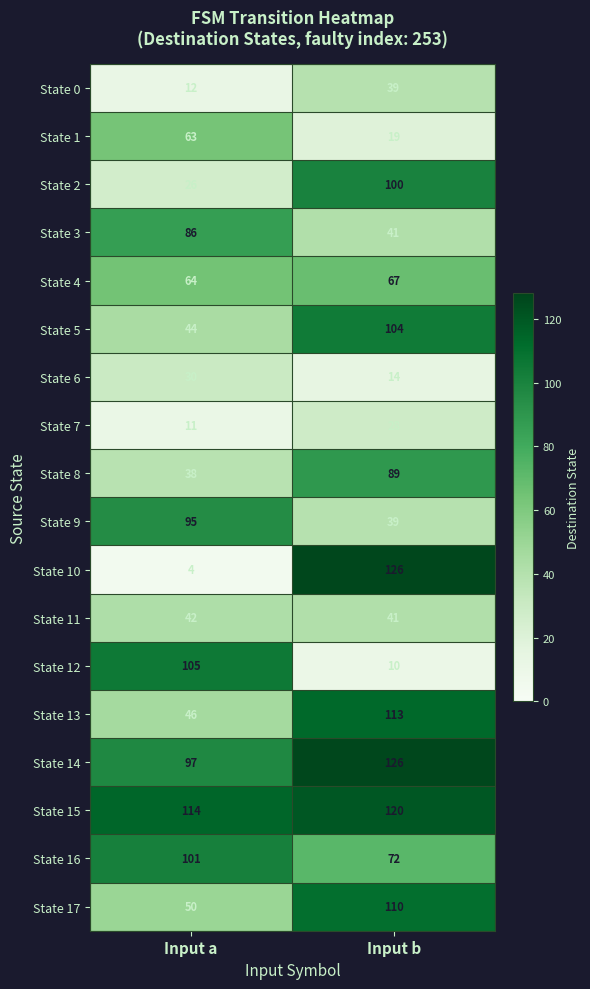

The State 5 series shows 19 at Input a. True or false?

False